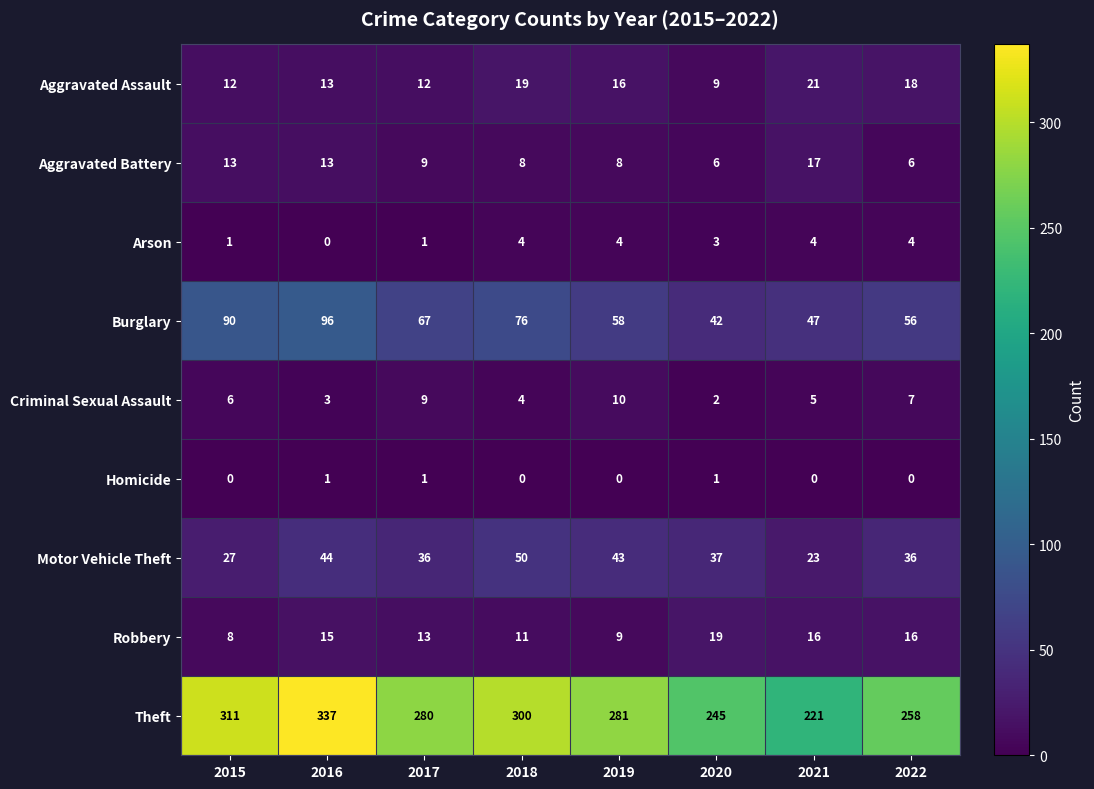

At how many categories does at least one series exceed 41?

8